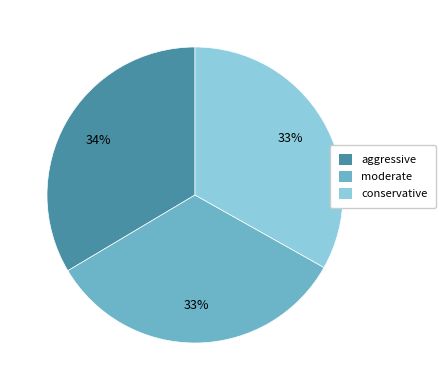

To the nearest percent, what is the average slice percentage?

33%